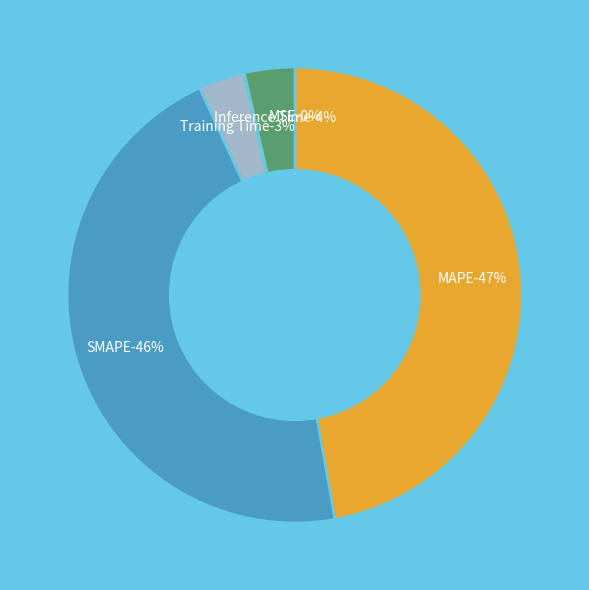

True or false: Training Time accounts for 15% of the total.

False